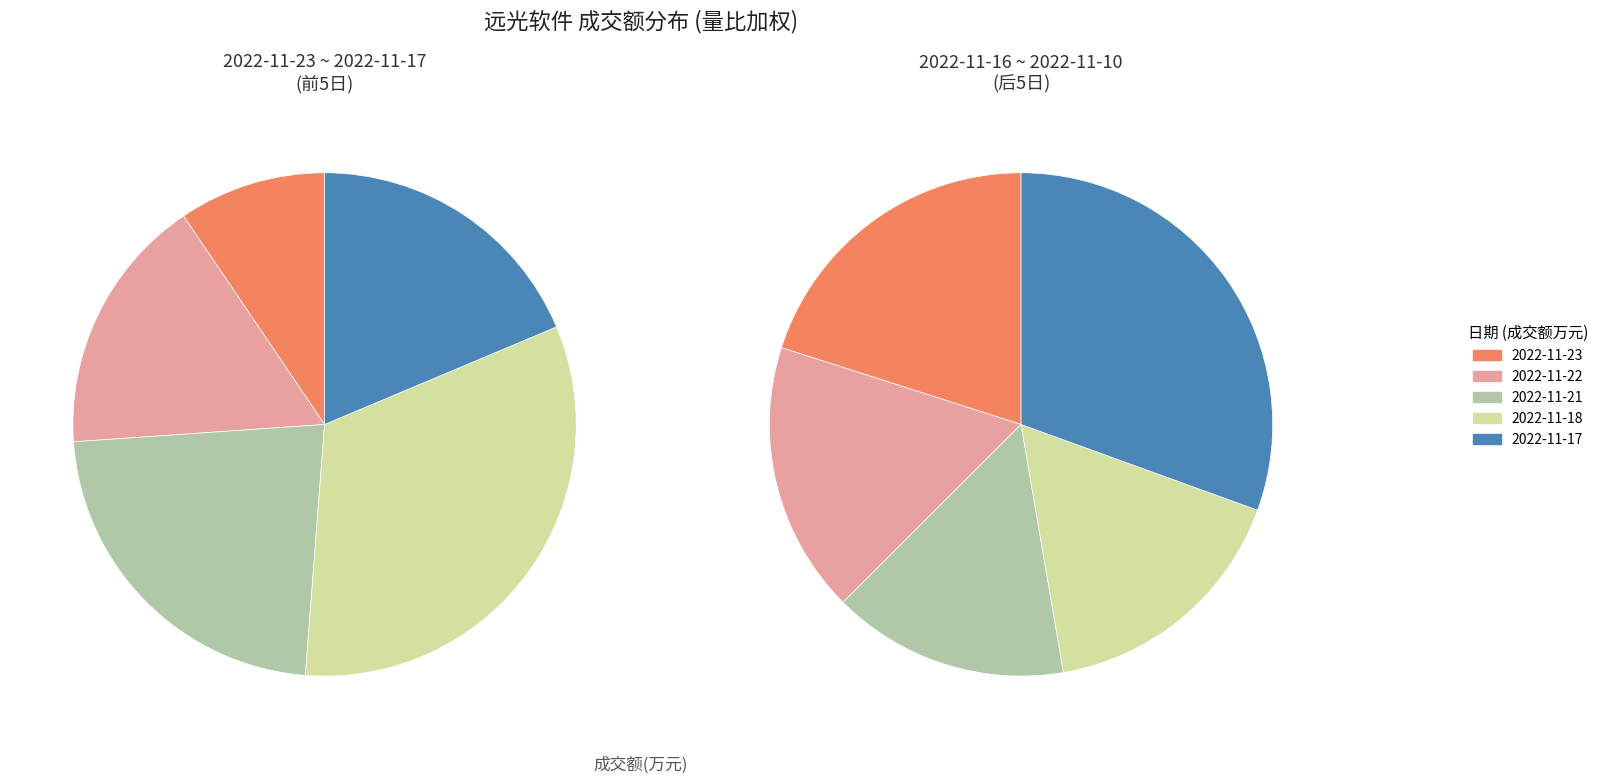

What is the total percentage of 2022-11-14 and 2022-11-11?

15.0%